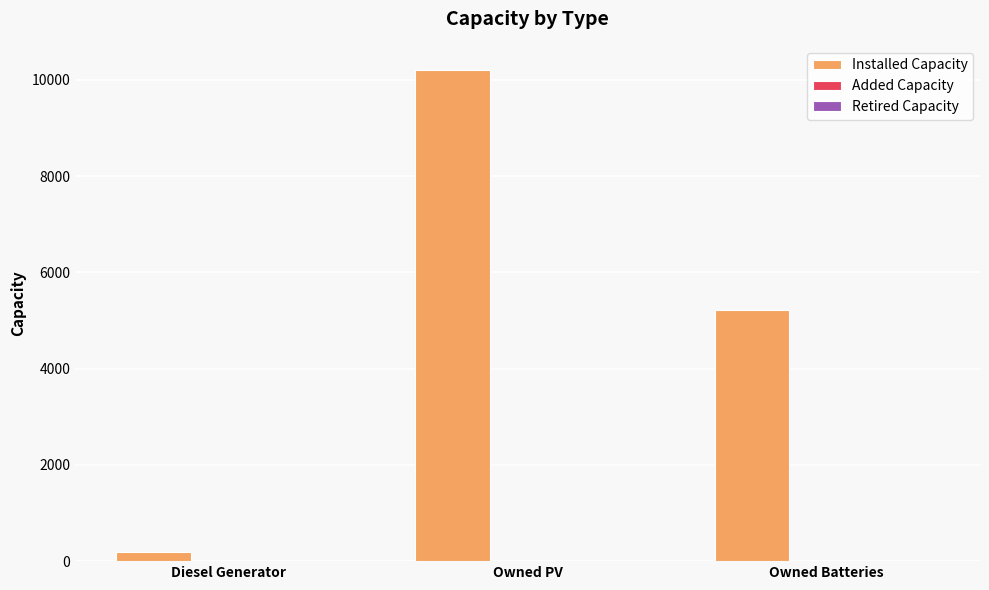

Which has a higher value, Owned Batteries or Owned PV?

Owned PV